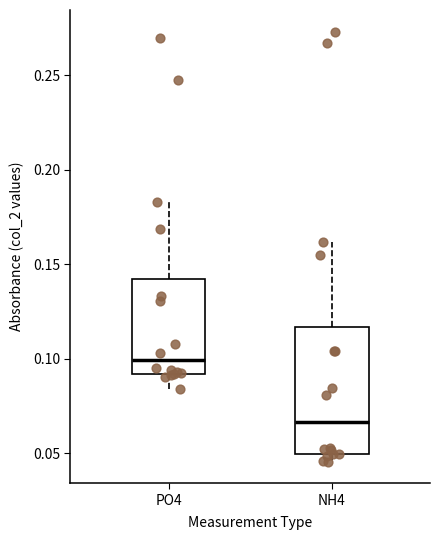

Reading left to right, read every box against the y-axis: the position of its median line, the range the box covers, and the ends of its whiskers. The values are not printed on the chart, so give them approximately, as read against the axis.

PO4: median 0.100, box 0.090 to 0.140, whiskers 0.085 to 0.185
NH4: median 0.065, box 0.050 to 0.115, whiskers 0.045 to 0.160